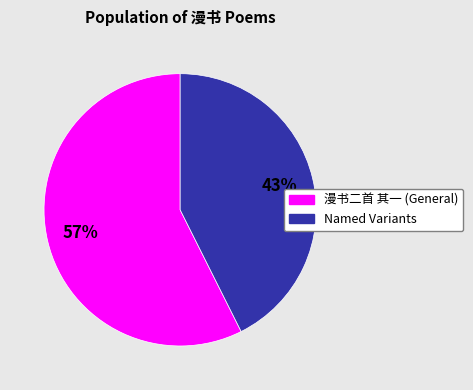

Is there any slice that represents more than half of the pie?

Yes